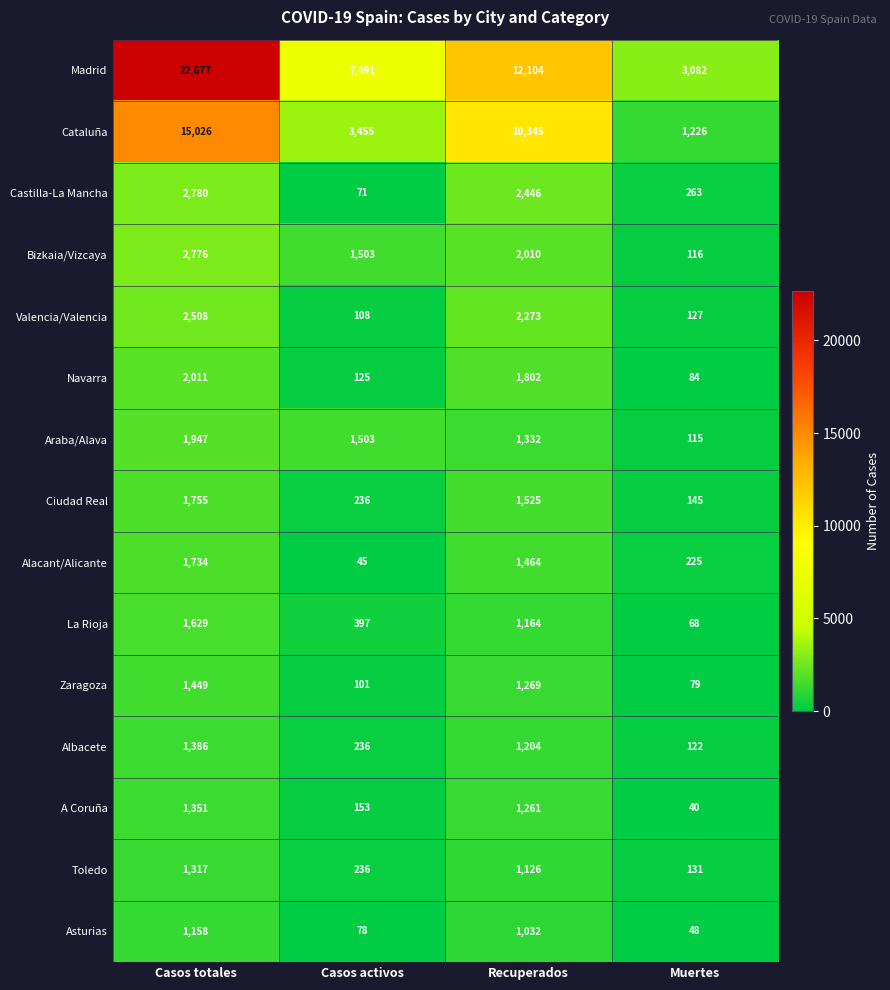

How many series are shown in this chart?

15